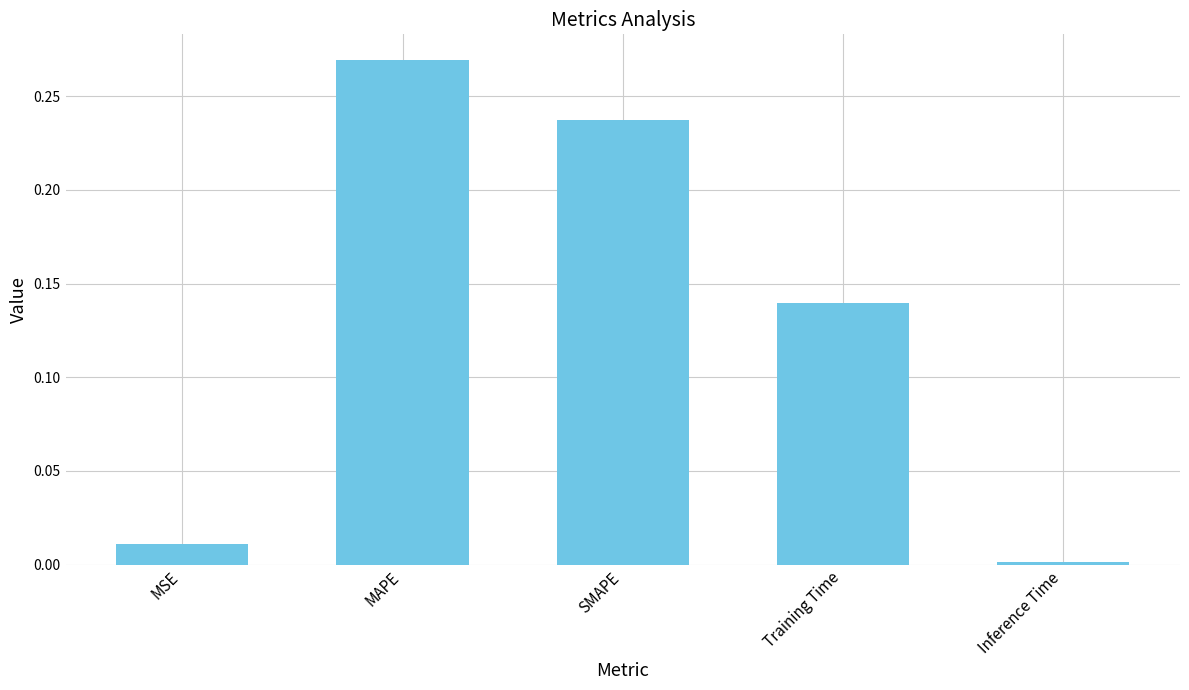

True or false: the data shows 0.2 at MAPE.

False